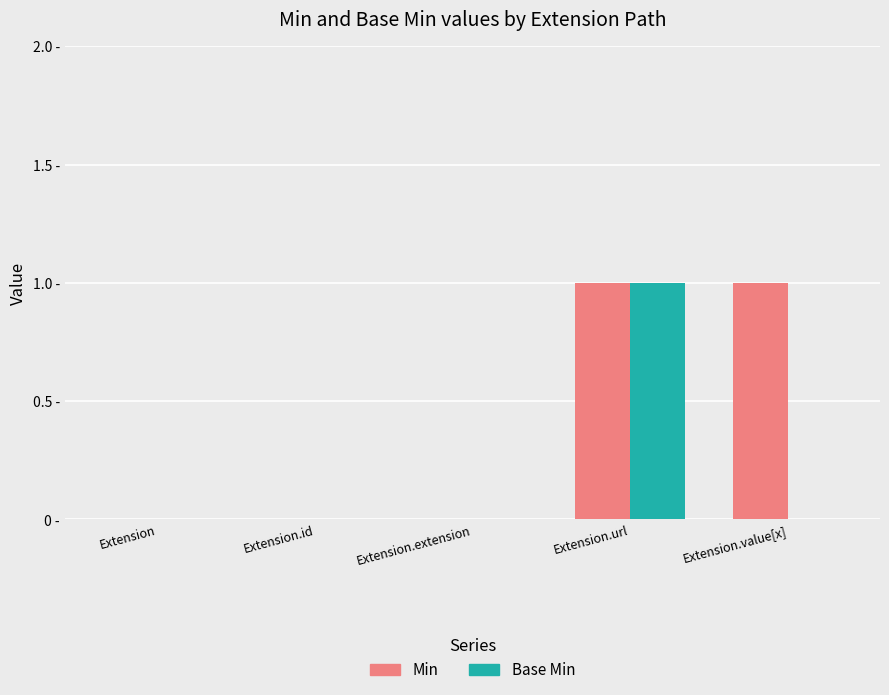

Between Extension and Extension.extension, which series saw the biggest shift?

Min